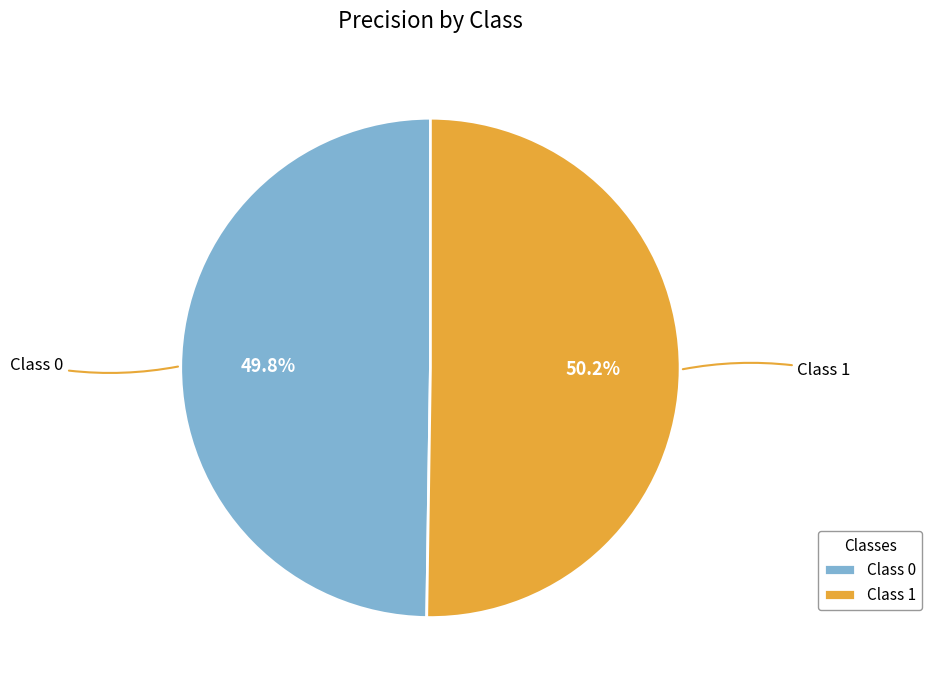

What percentage do Class 0 and Class 1 together represent?

100.0%